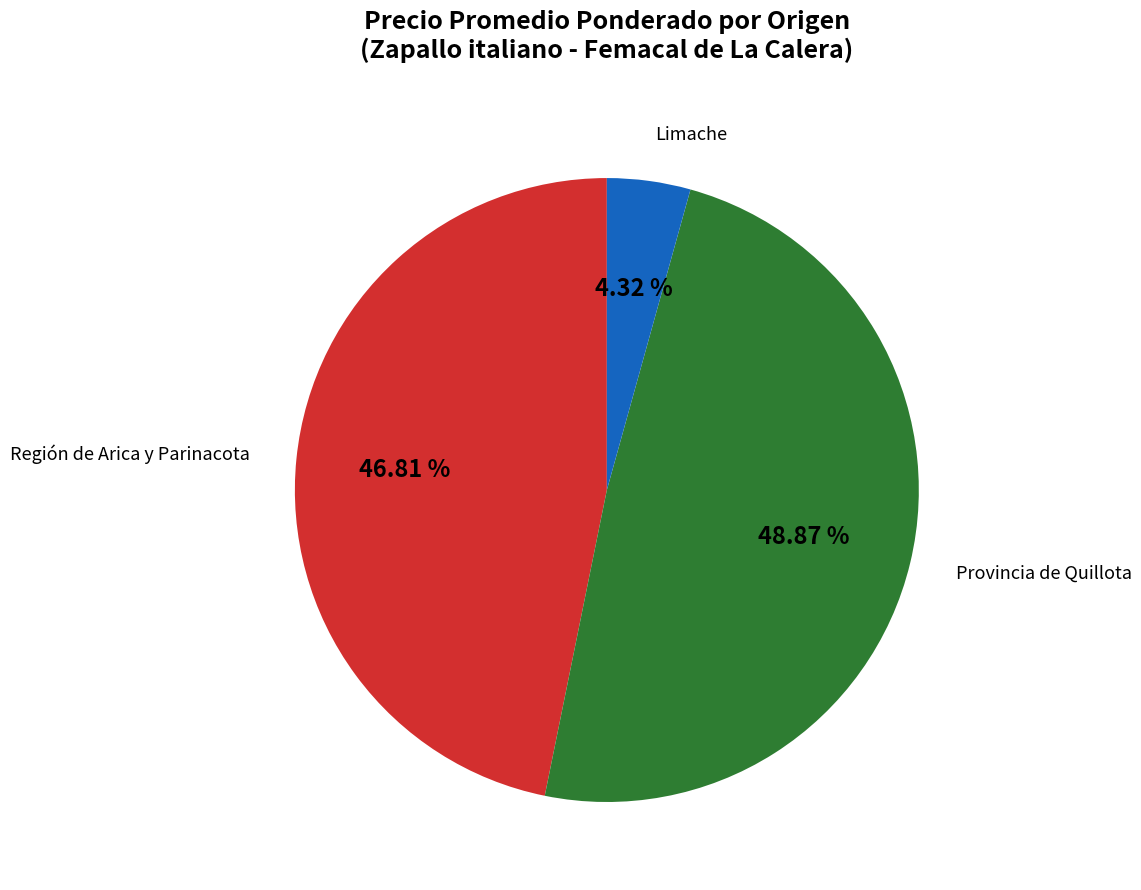

Is there any slice that represents more than half of the pie?

No